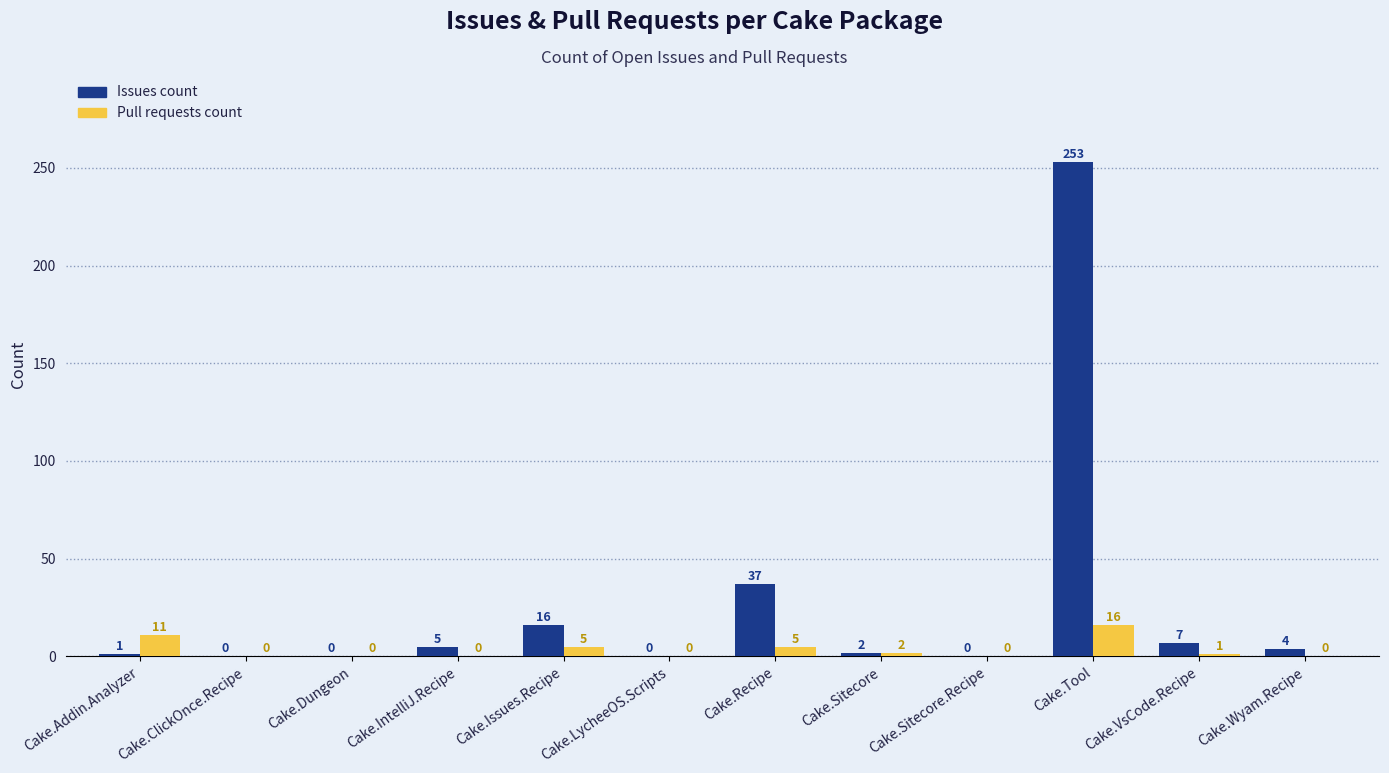

What are all the series names shown in the legend?

Issues count, Pull requests count